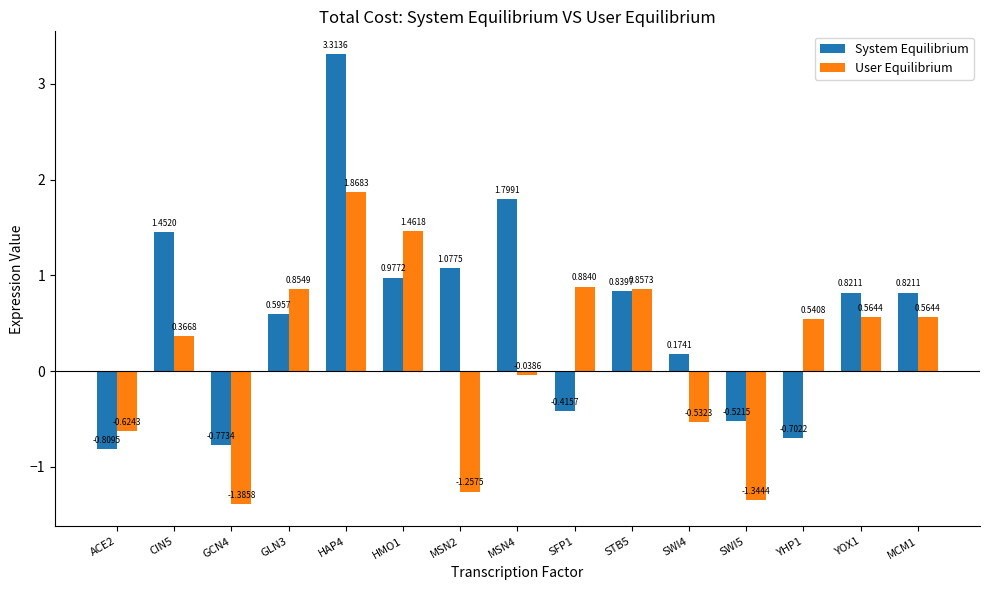

What is the difference between the maximum and minimum values in the User Equilibrium series?

3.3